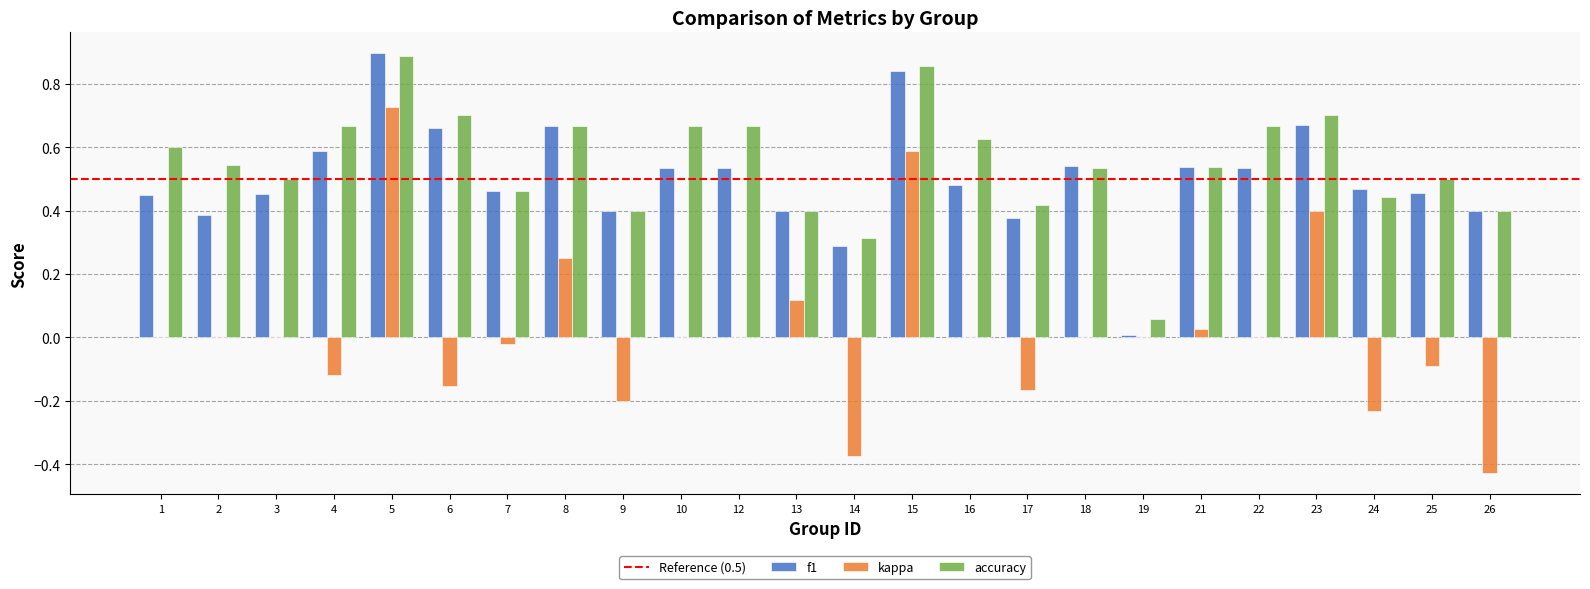

Which label corresponds to the largest value in the chart?

5